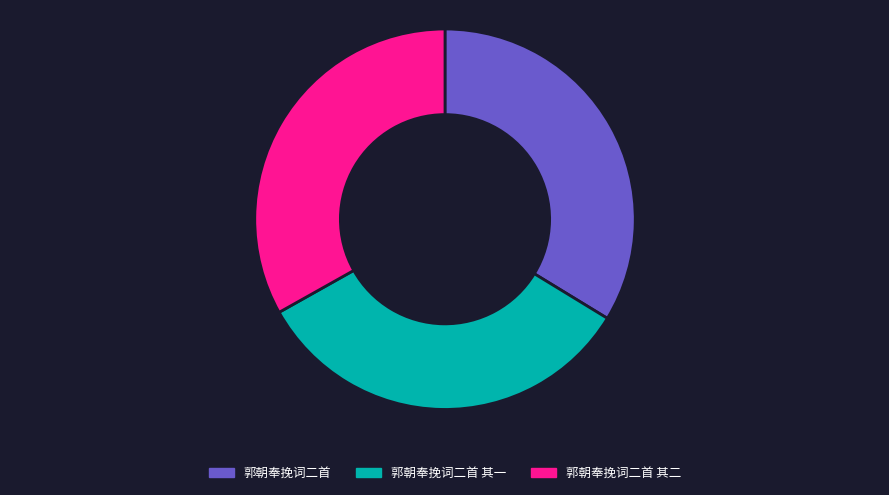

Is there a majority slice in this chart?

No